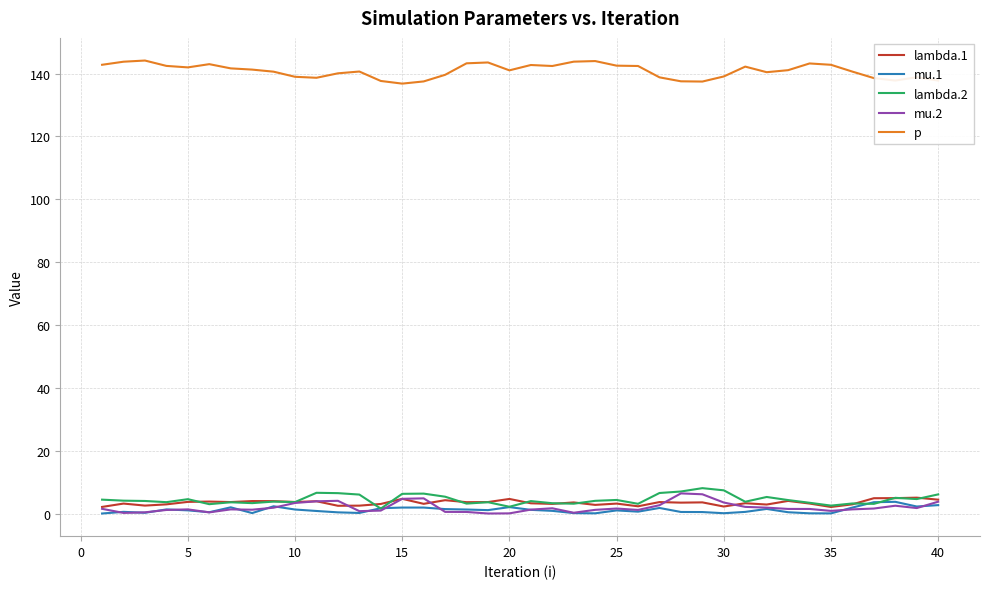

Which series has the largest total across all categories?

p